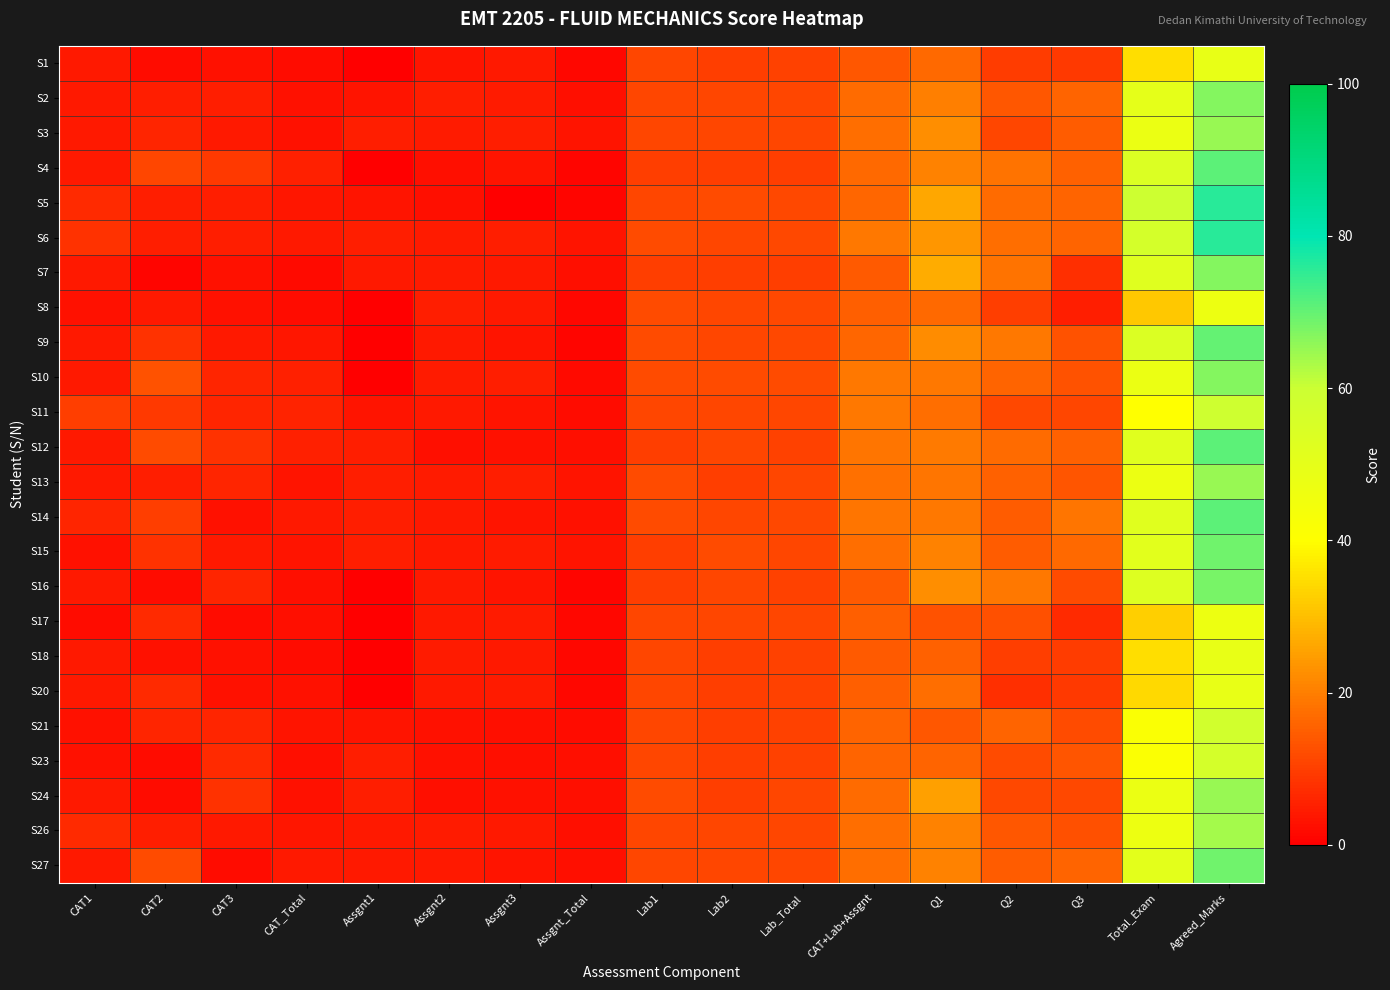

At which category is the sum across all series the highest?

Agreed_Marks